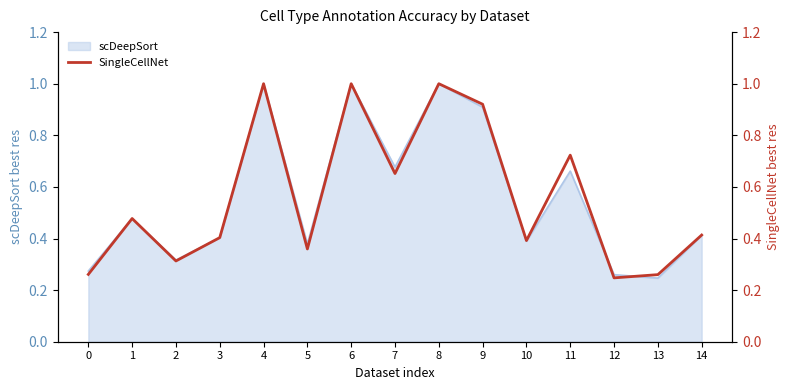

The chart shows a value of 1.0 at 4. True or false?

True